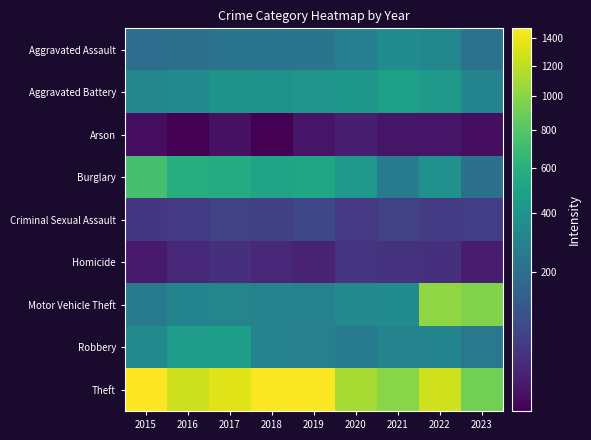

Between 2019 and 2020, which is larger?

2020